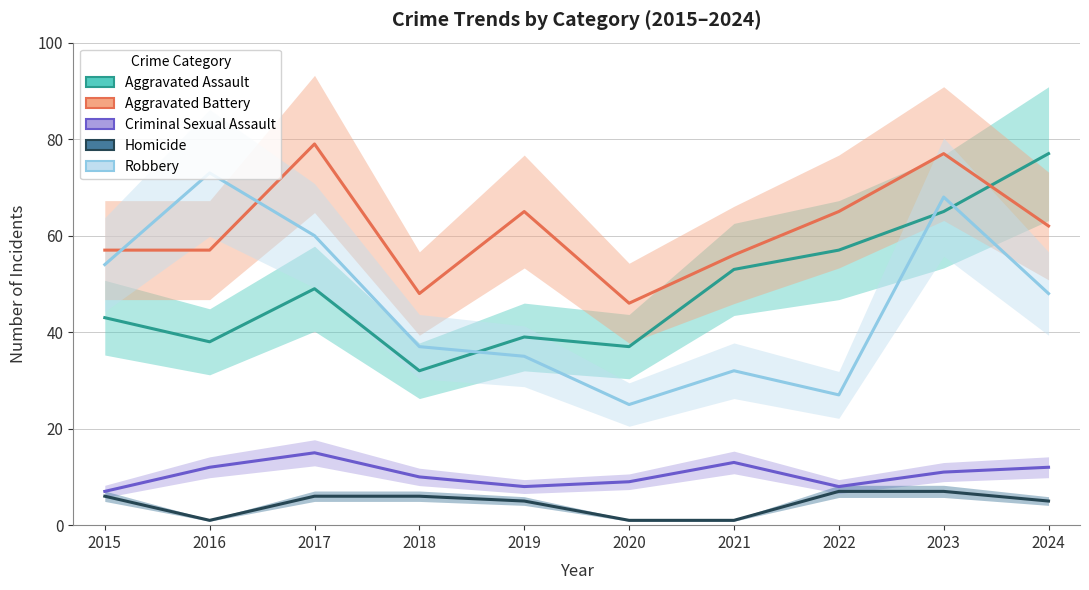

What is the value of the Aggravated Assault point at the 6th from the left?

37